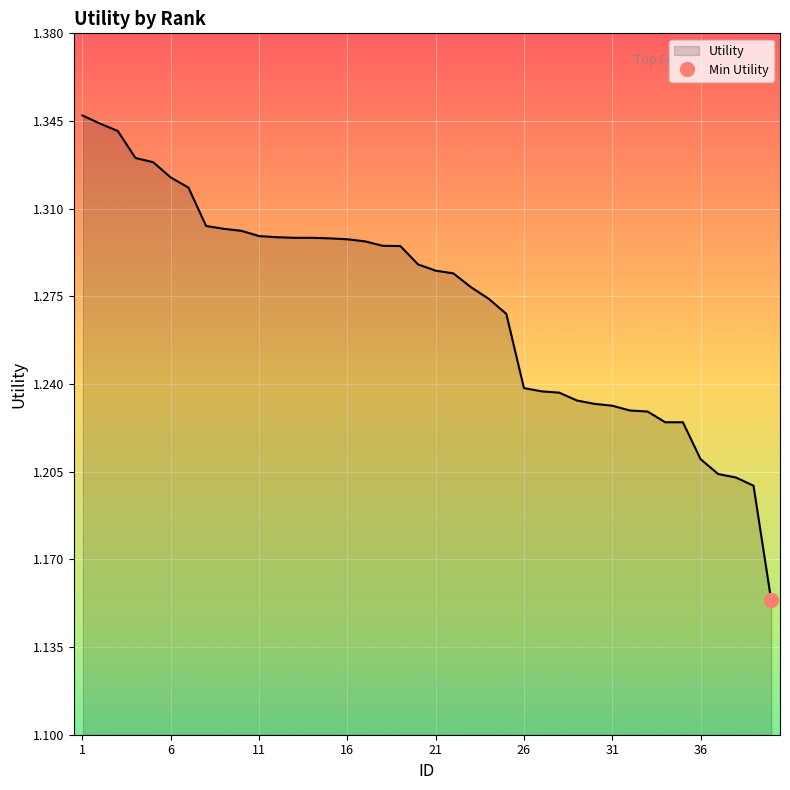

Does the chart display data point markers on the line(s)?

No